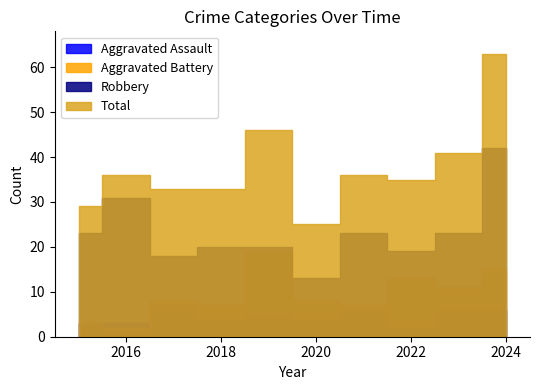

The Aggravated Battery series shows 6 at 2019. True or false?

False